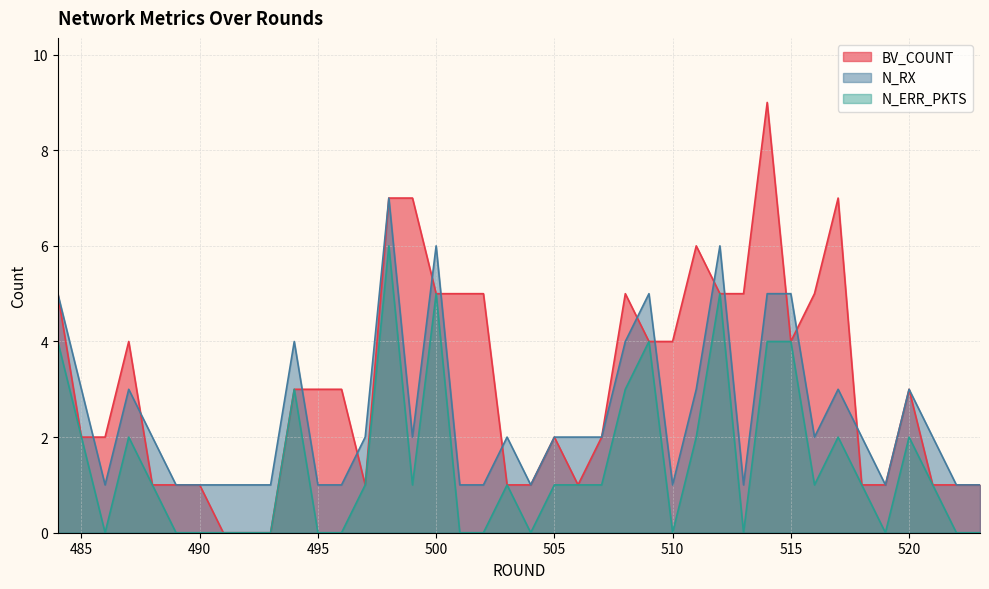

True or false: N_ERR_PKTS has more than 0 points higher than both neighbors.

True